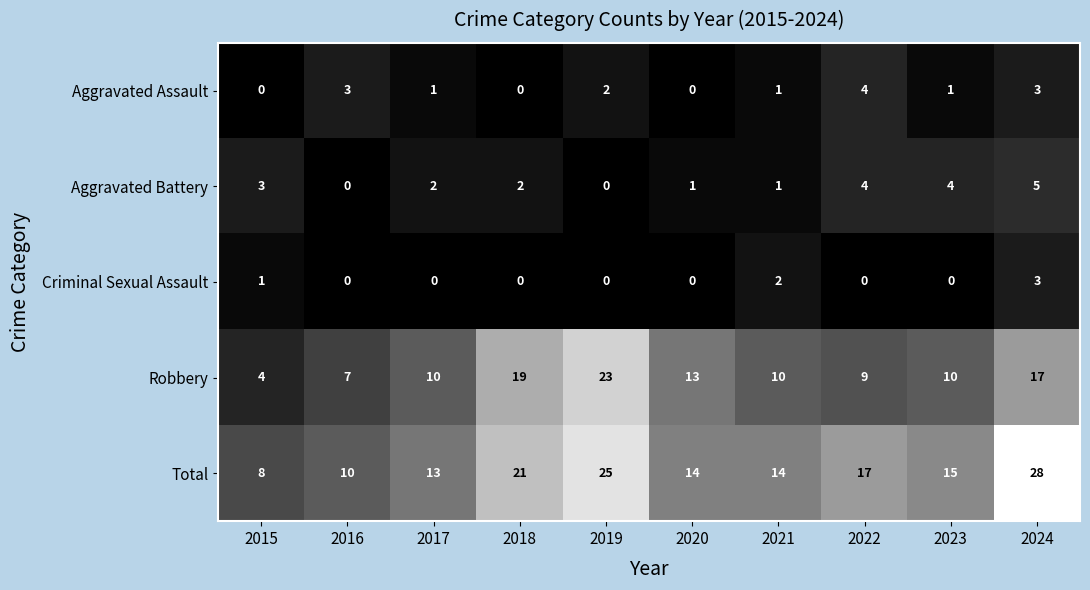

At which label is Aggravated Assault closest to 2?

2019